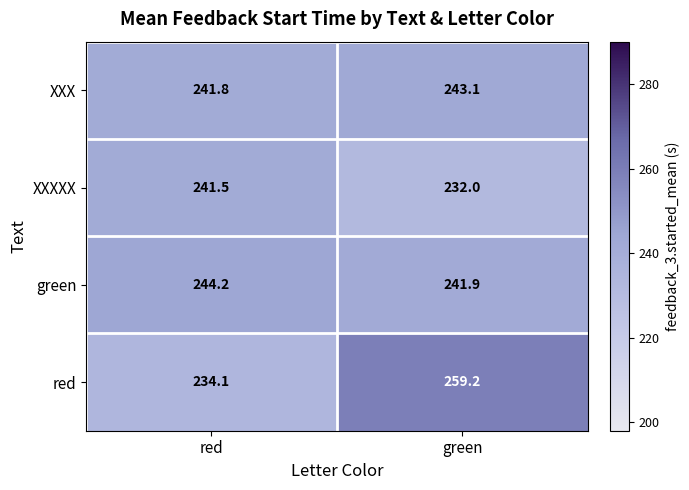

Is it true that red equals 234.1 at red?

True